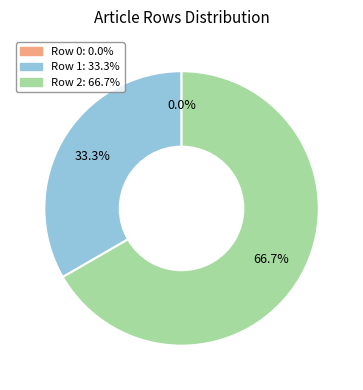

Between Row 2 and Row 1, which is larger?

Row 2